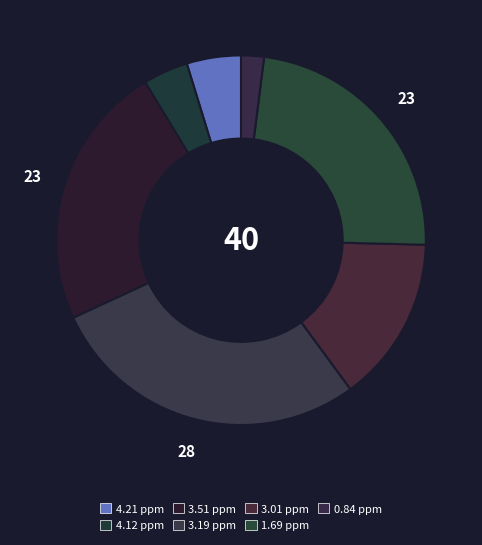

Count the number of slices in the pie.

7